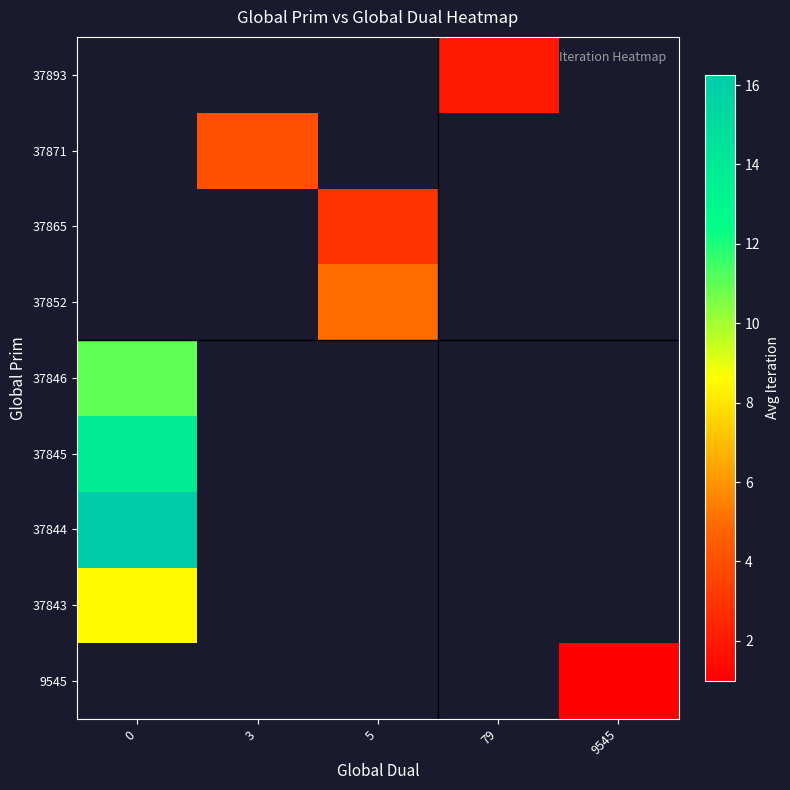

List the labels in order of 9545 value, smallest first.

0, 3, 5, 79, 9545